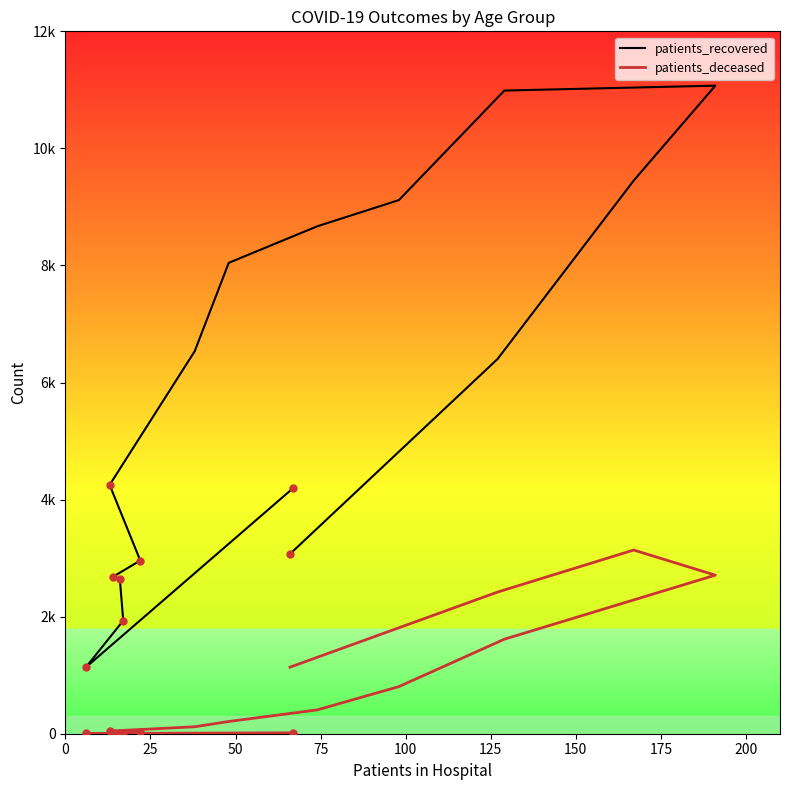

How many distinct data groups are displayed?

2